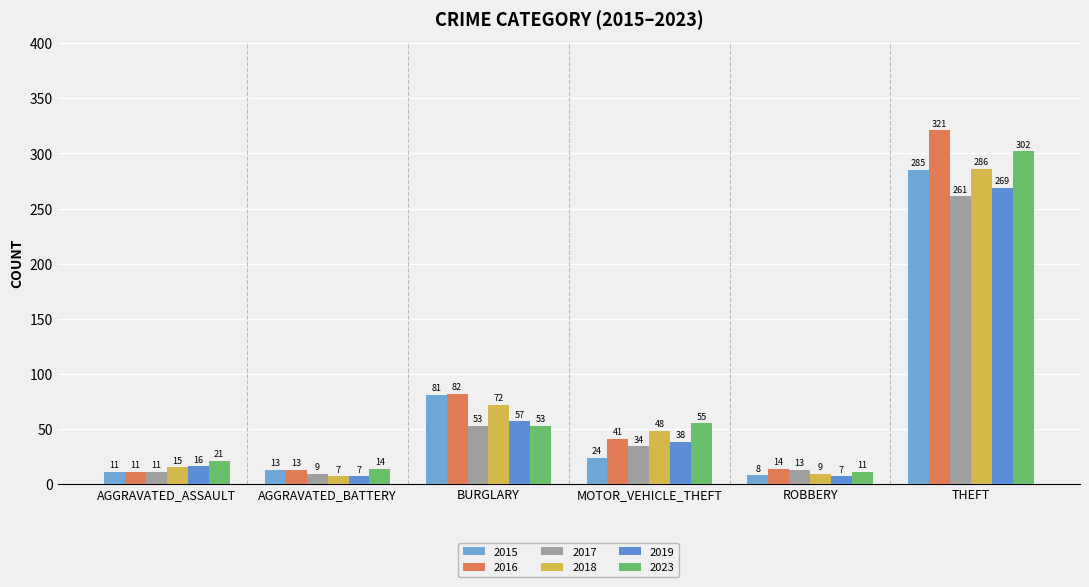

Are the bars horizontal?

No